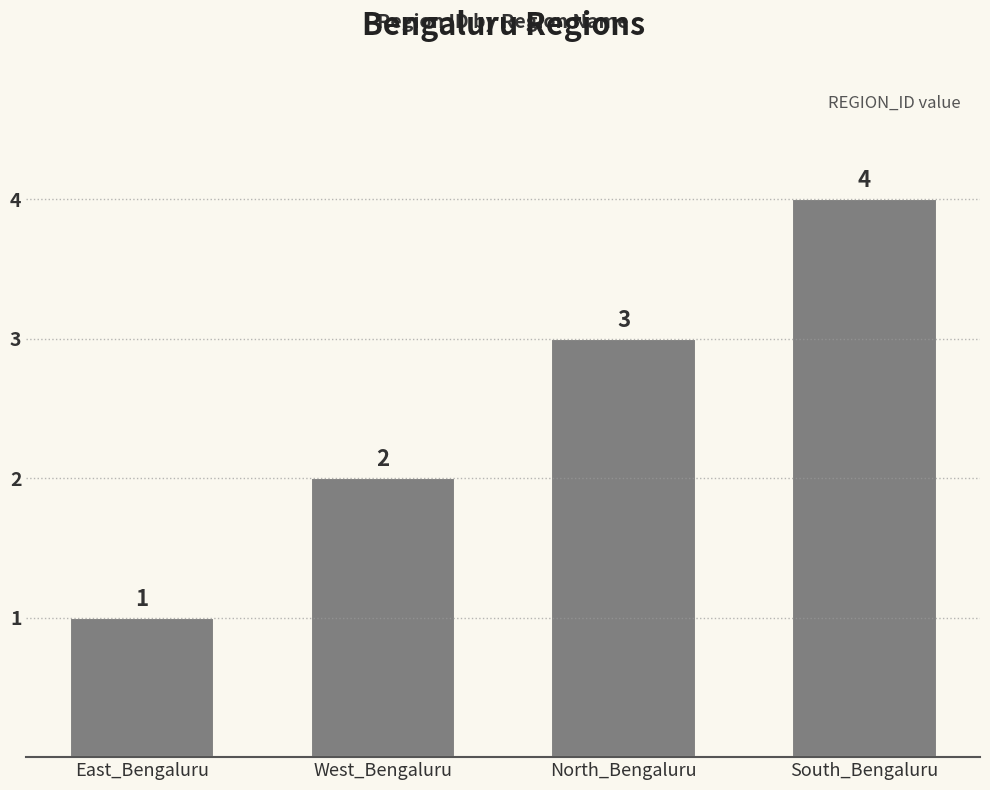

At which label is the value closest to 2?

West_Bengaluru